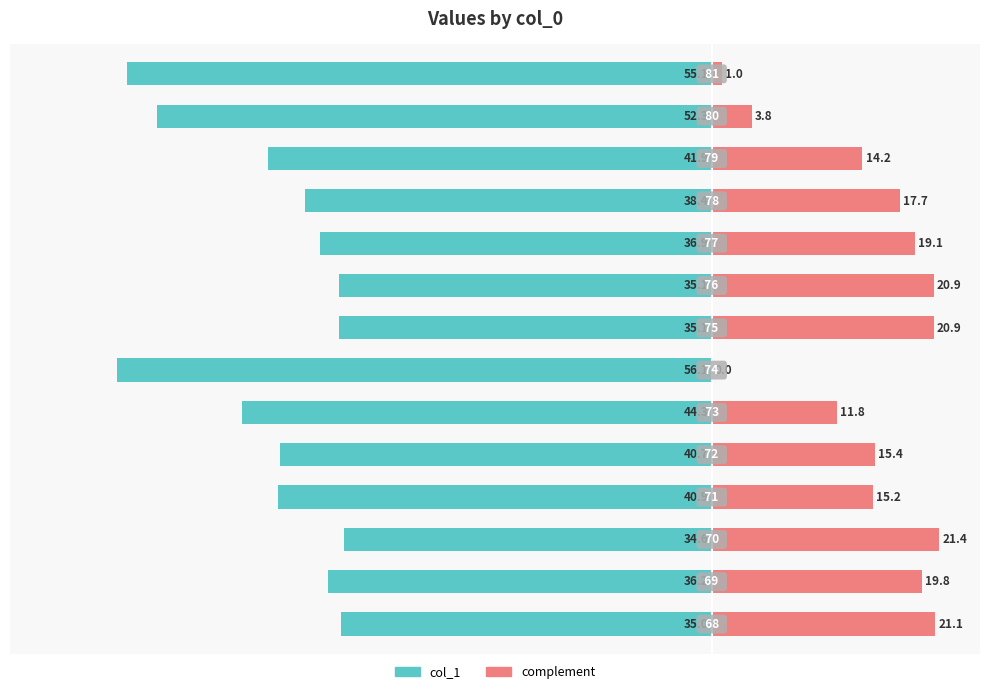

How many distinct data groups are displayed?

2